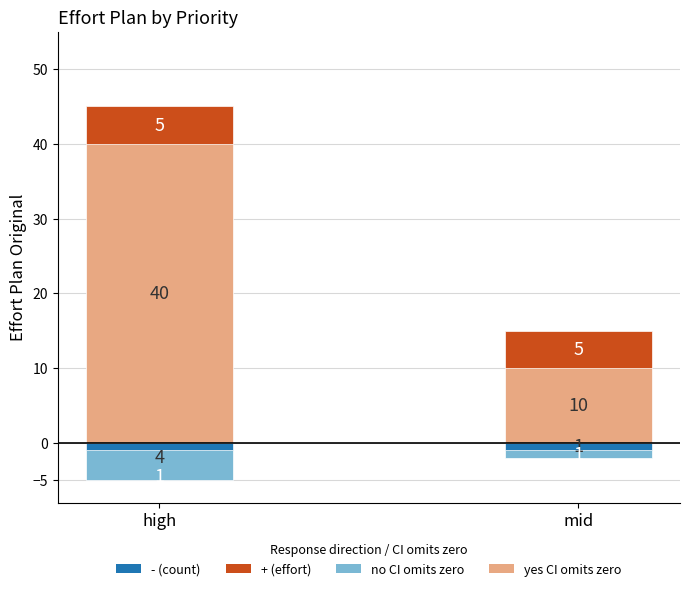

Reading left to right, what are all the values shown in this chart?

Effort Plan Original: high=45	mid=15
Count: high=-5	mid=-2